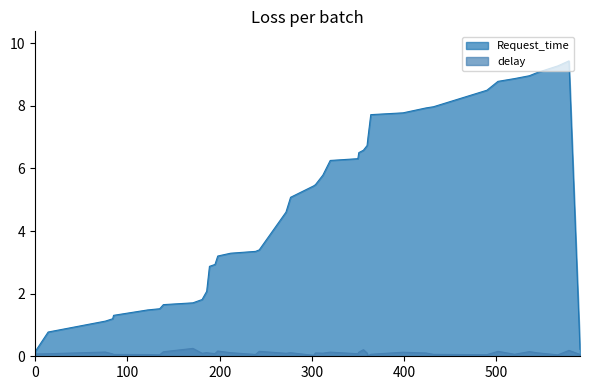

What is the difference between the maximum and minimum values in the Request_time series?

9.3